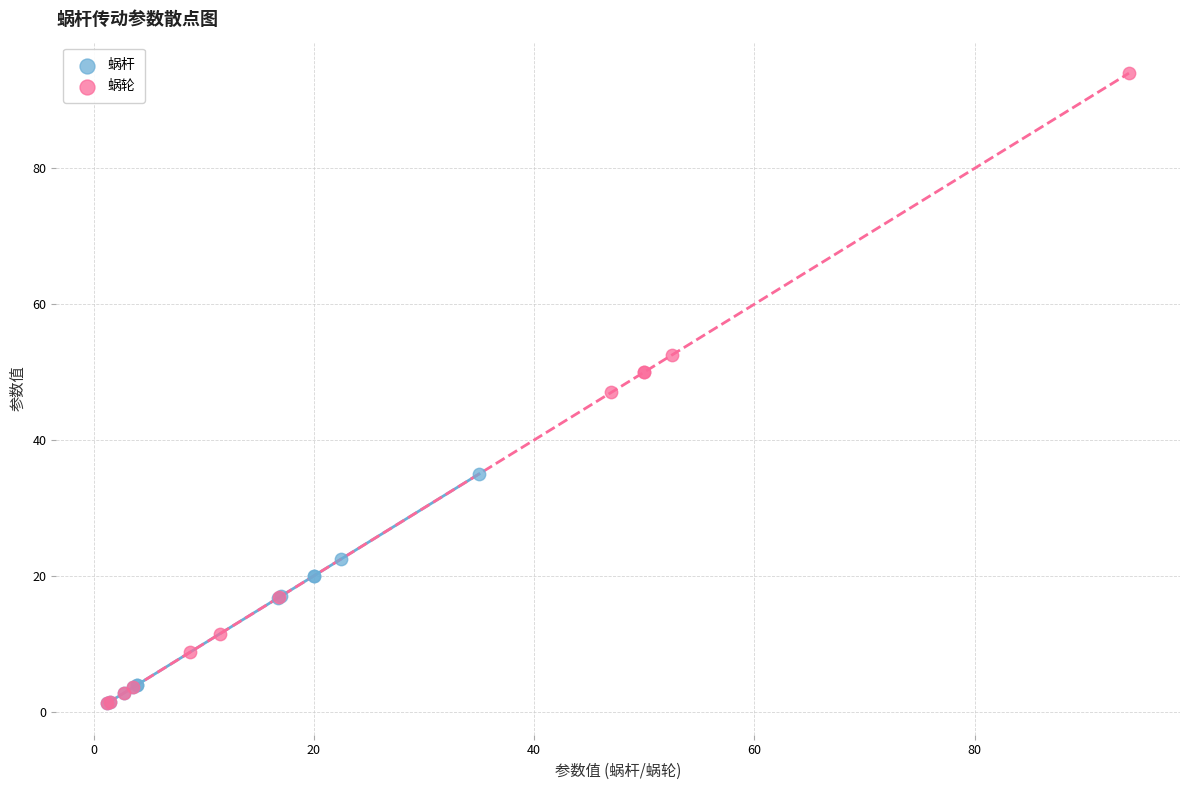

Which series has the widest spread of Y values?

蜗轮